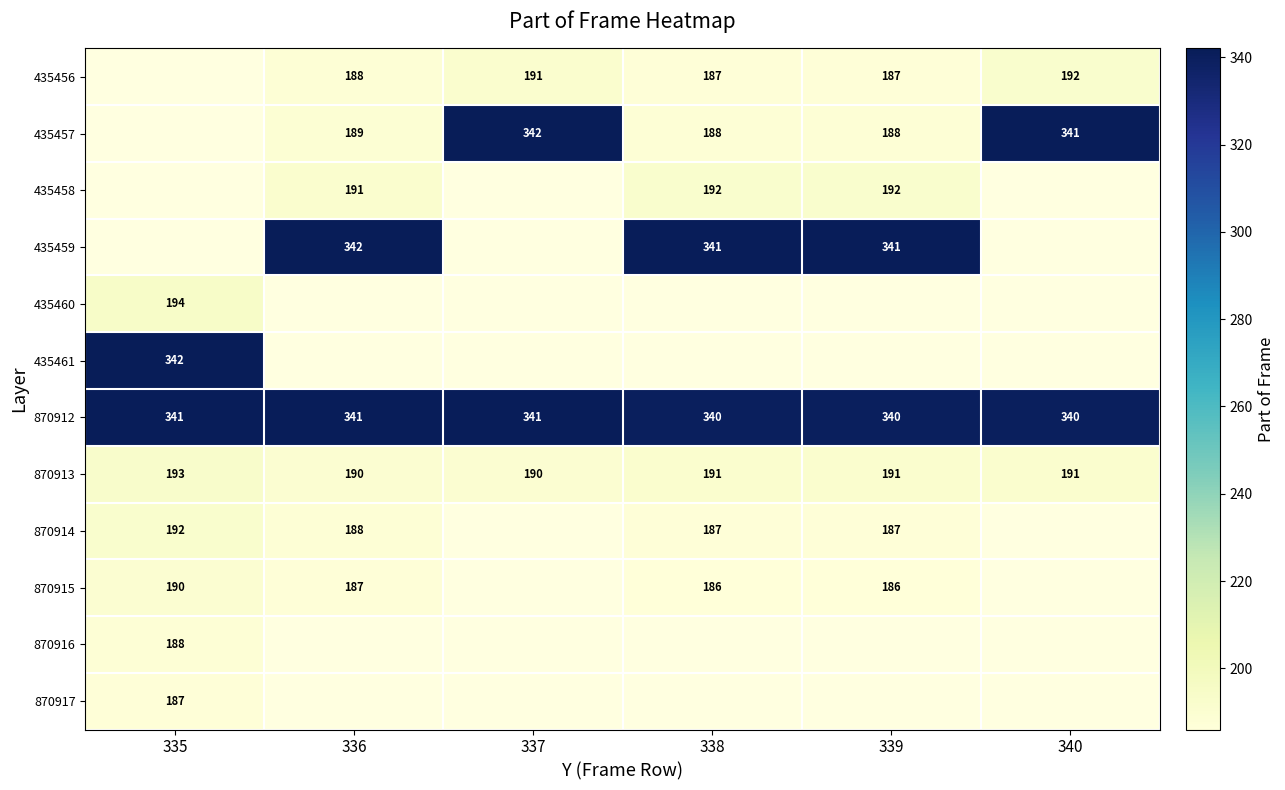

True or false: 435456 has a value of 188.0 at 336.

True